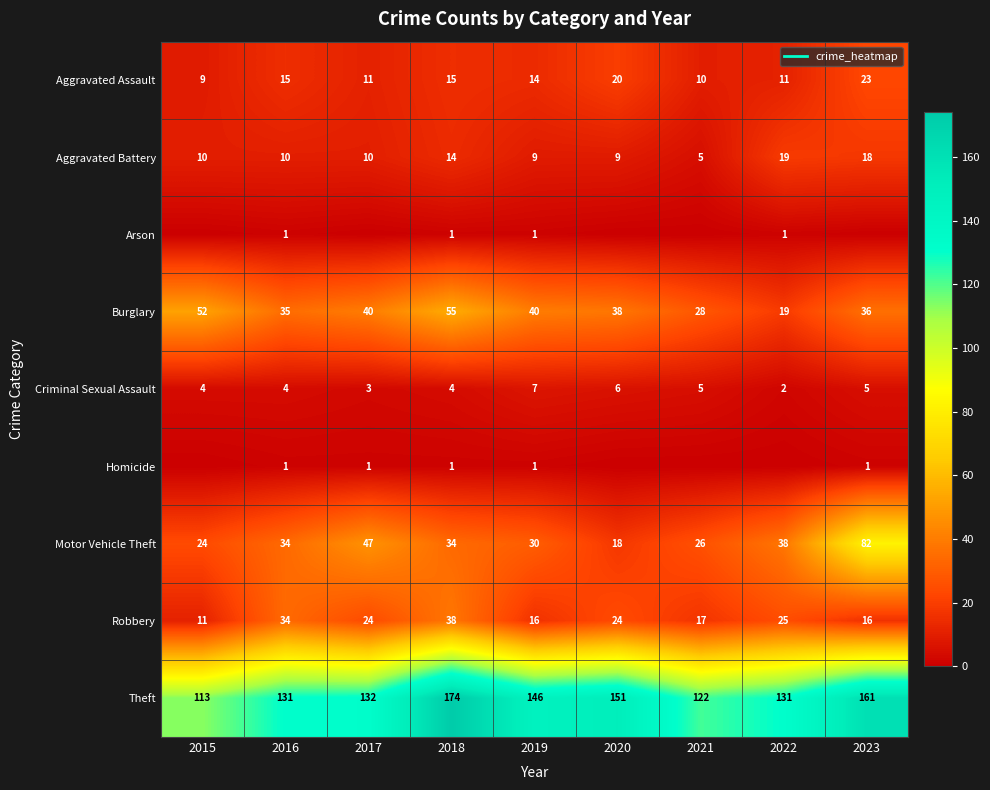

Is it true that Aggravated Battery equals 5 at 2021?

True